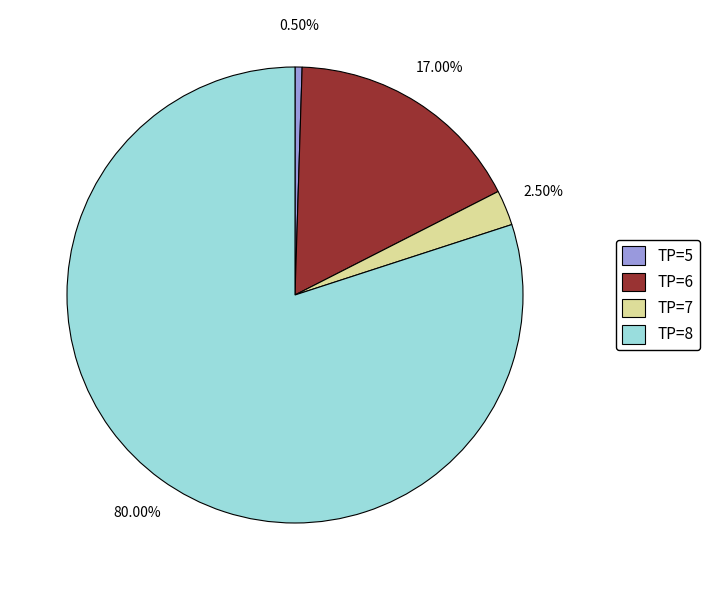

True or false: TP=5 accounts for 13% of the total.

False